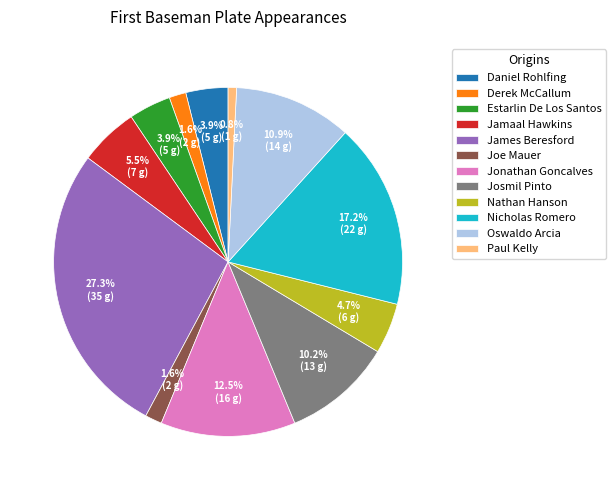

The Paul Kelly slice represents 9% of the pie. True or false?

False